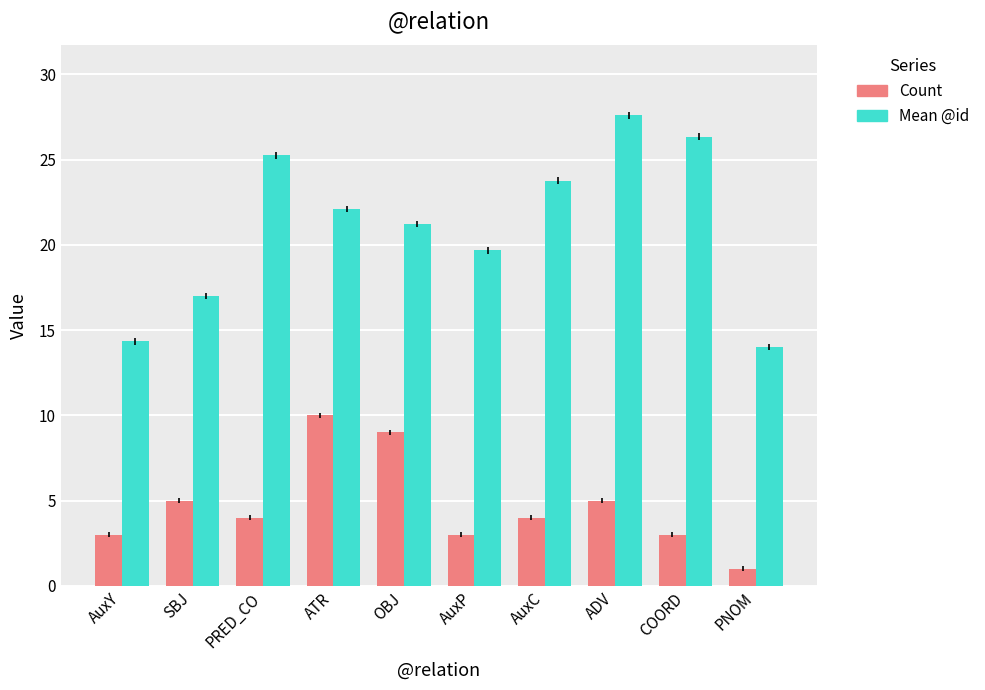

What is the label of the 1st bar from the left?

AuxY